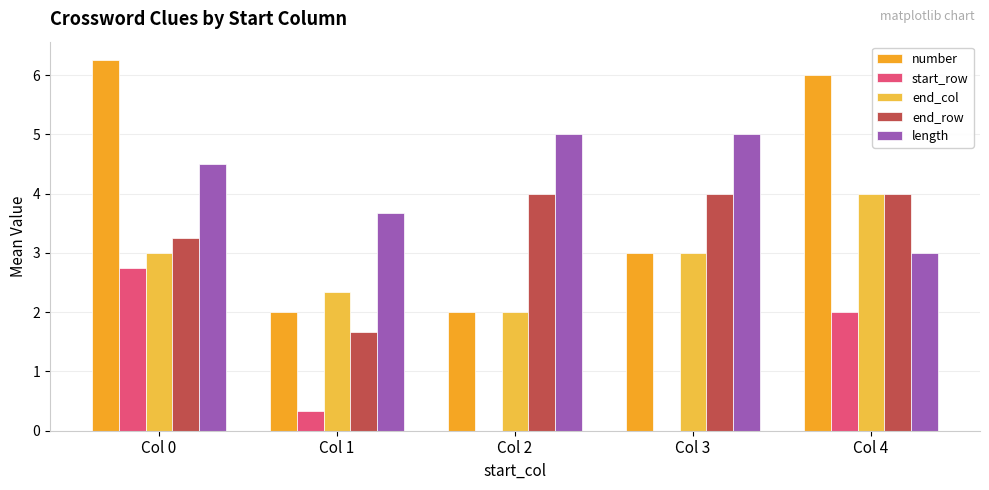

Reading left to right, what are all the values shown in this chart?

number: 6.2	2.0	2.0	3.0	6.0
start_row: 2.8	0.3	0.0	0.0	2.0
end_col: 3.0	2.3	2.0	3.0	4.0
end_row: 3.2	1.7	4.0	4.0	4.0
length: 4.5	3.7	5.0	5.0	3.0